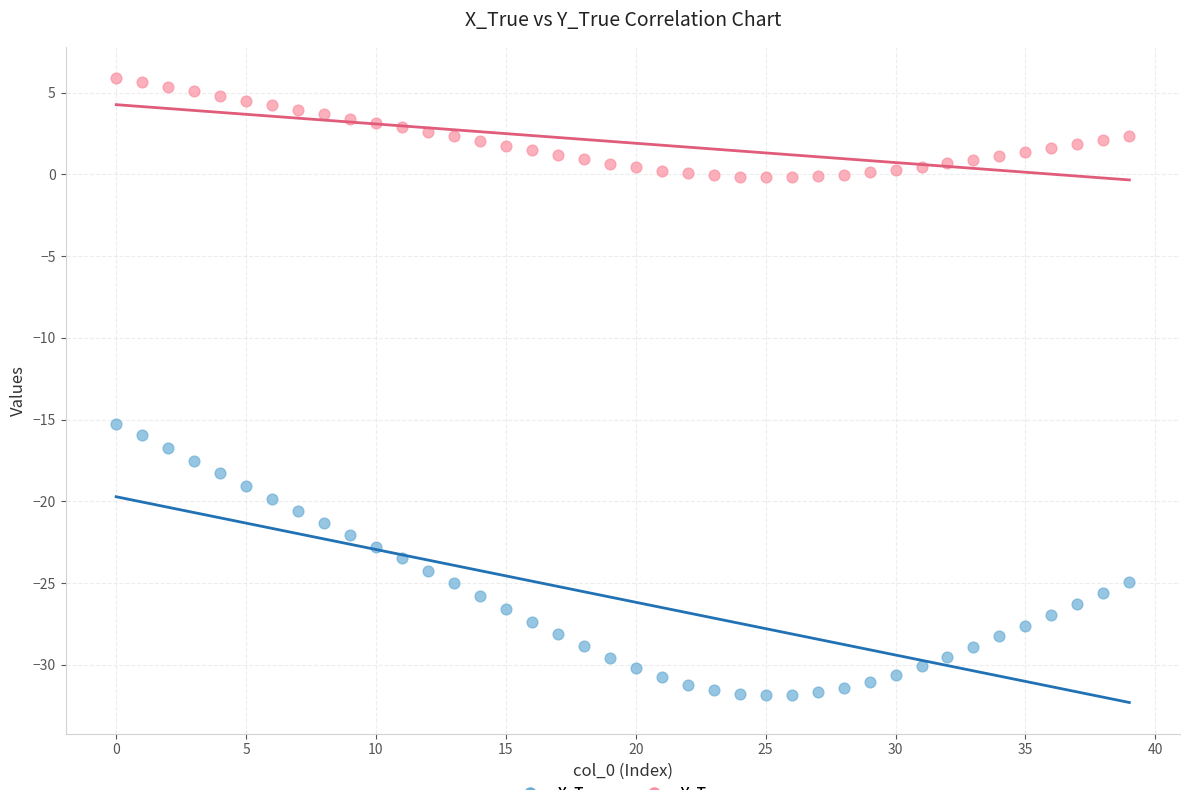

Which series reaches the maximum Y coordinate?

Y_True